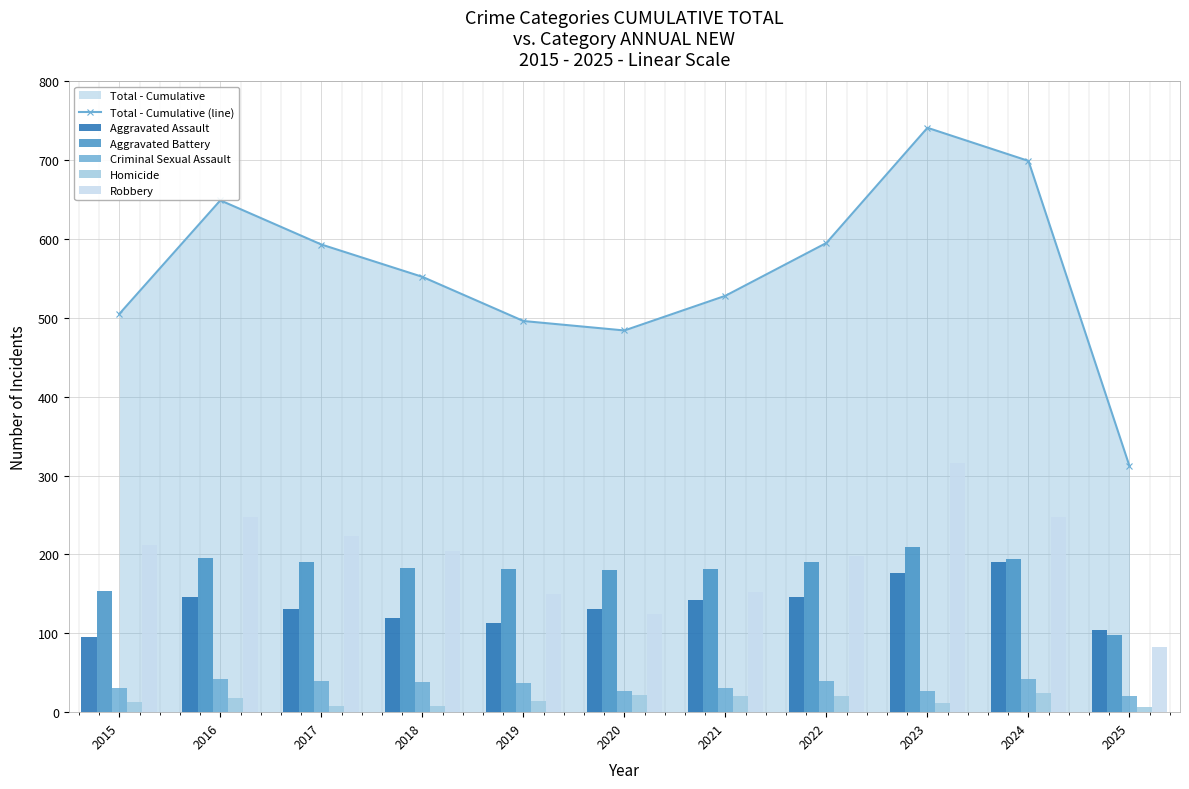

What is the value of the Aggravated Assault bar at the 2nd from the left?

146